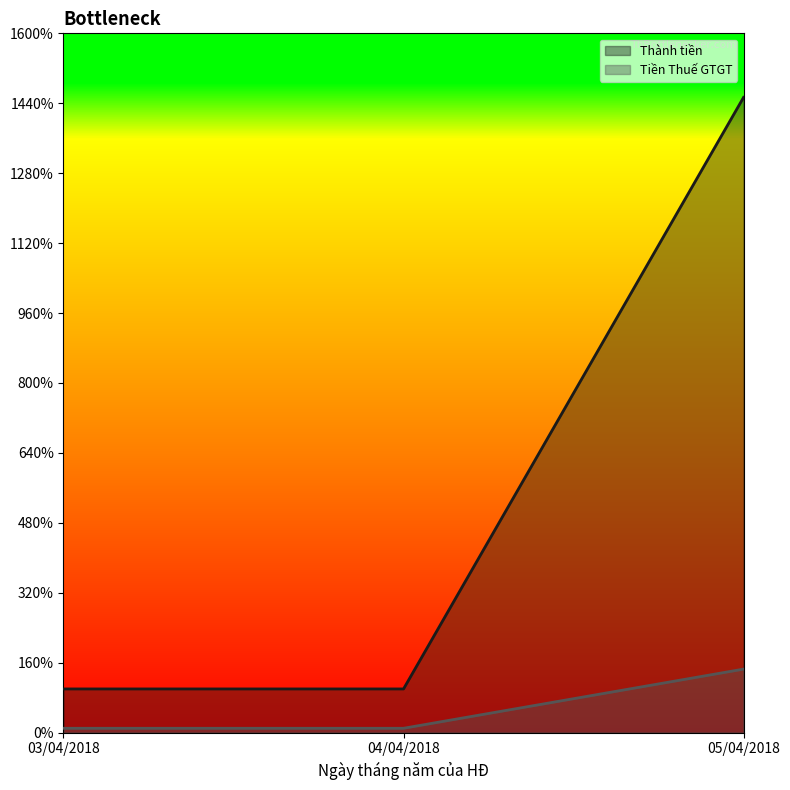

What is the total value across all series at 03/04/2018?

1100000